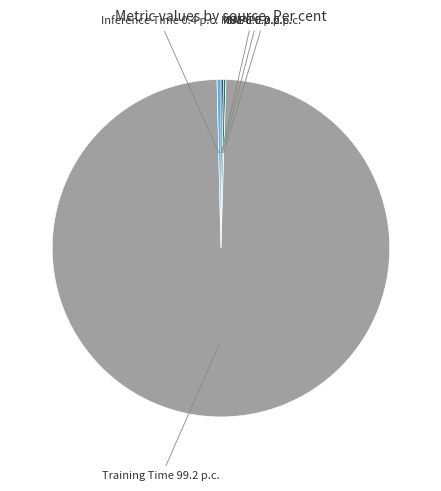

Is there any slice that represents more than half of the pie?

Yes